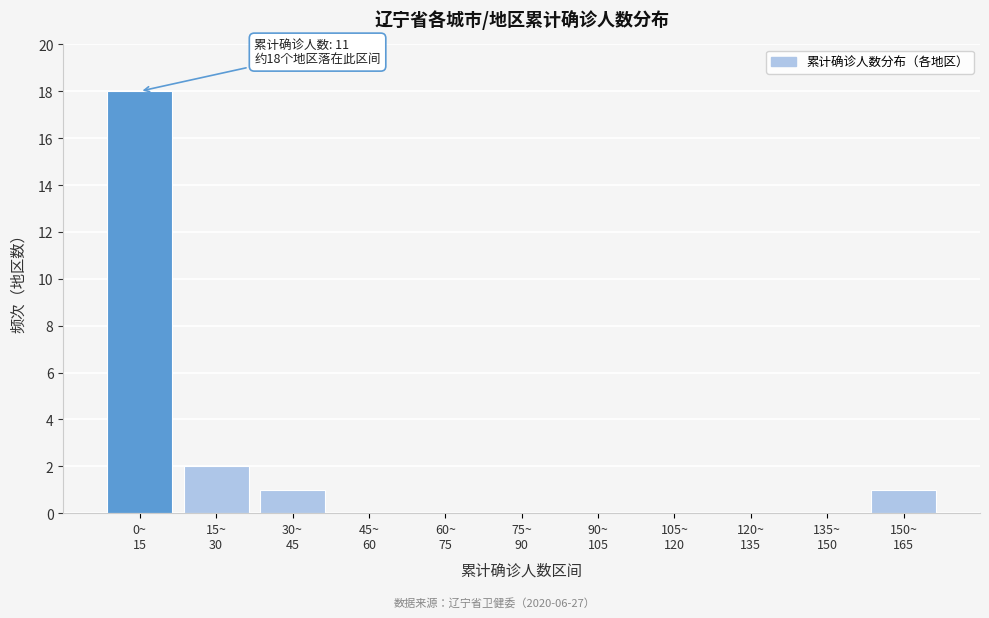

What is the maximum value shown in the chart?

18